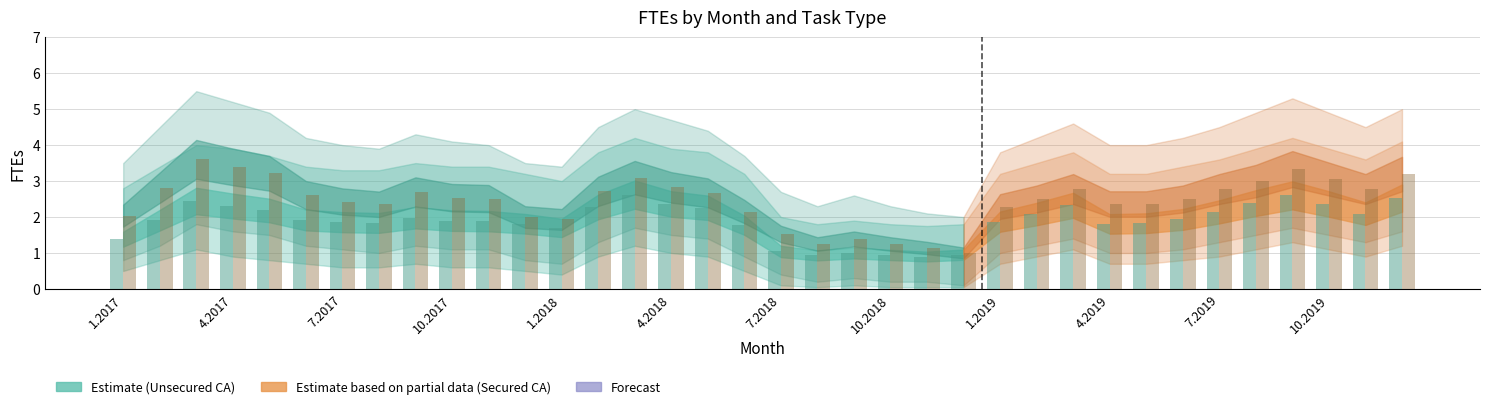

What is the smallest value displayed?

0.9